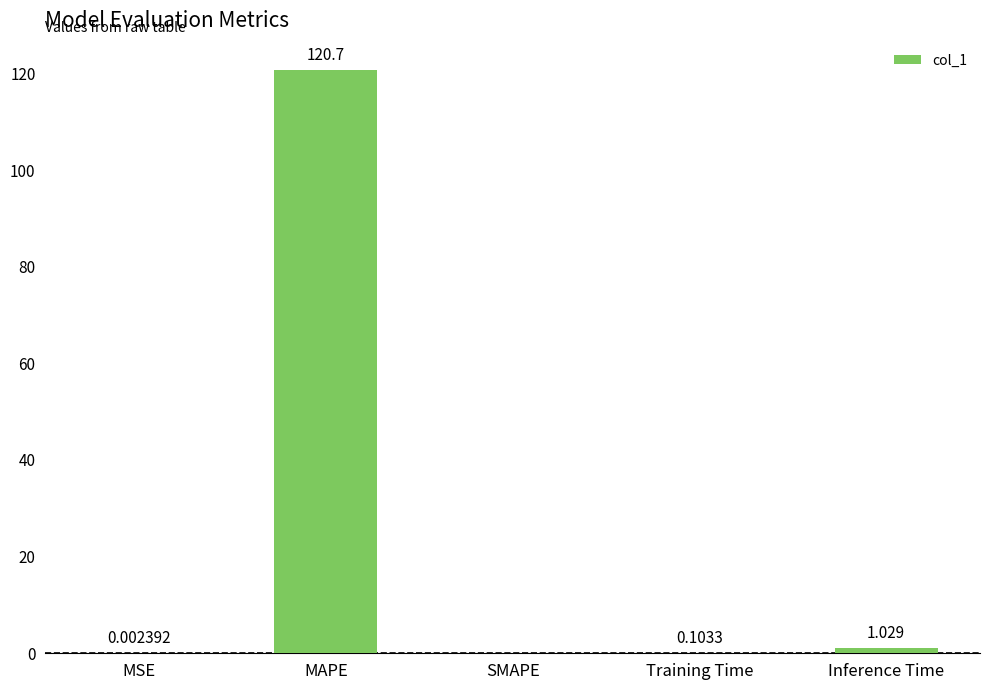

Where is the data nearest to the value 60?

Inference Time